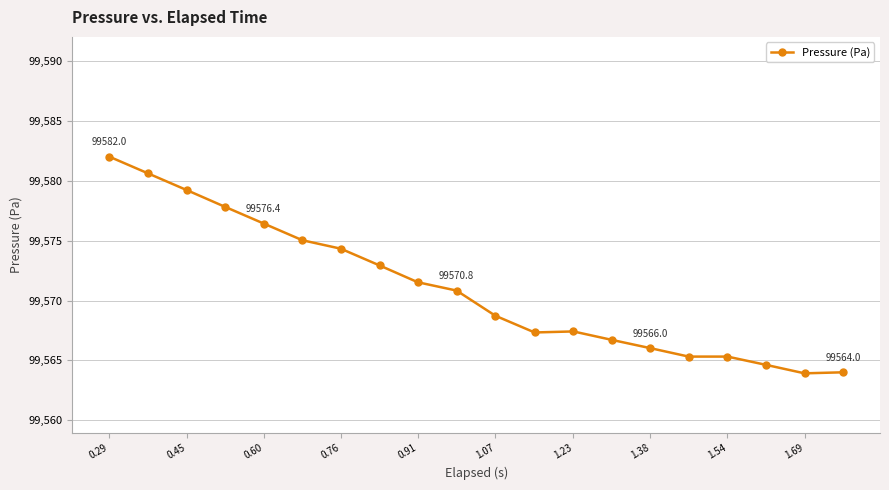

What is the maximum value shown in the chart?

99582.0